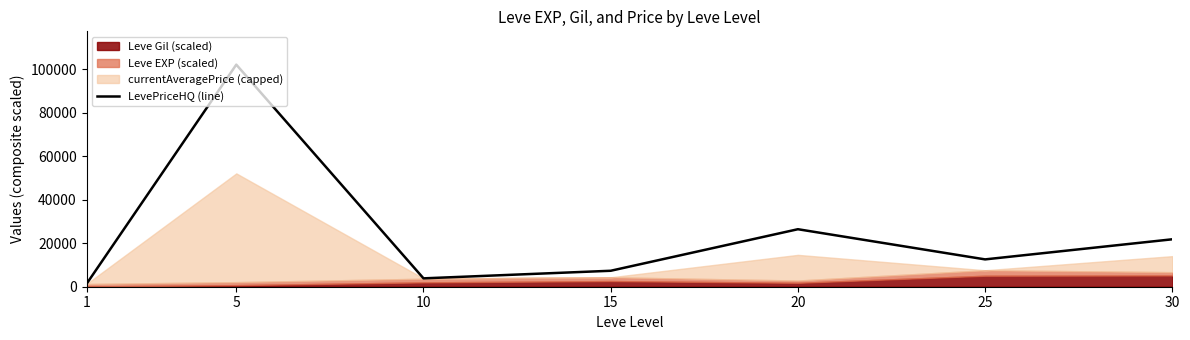

Reading left to right, extract all data points from this chart.

1=1289.1	5=102110.0	10=3851.6	15=7338.0	20=26440.0	25=12570.0	30=21810.6